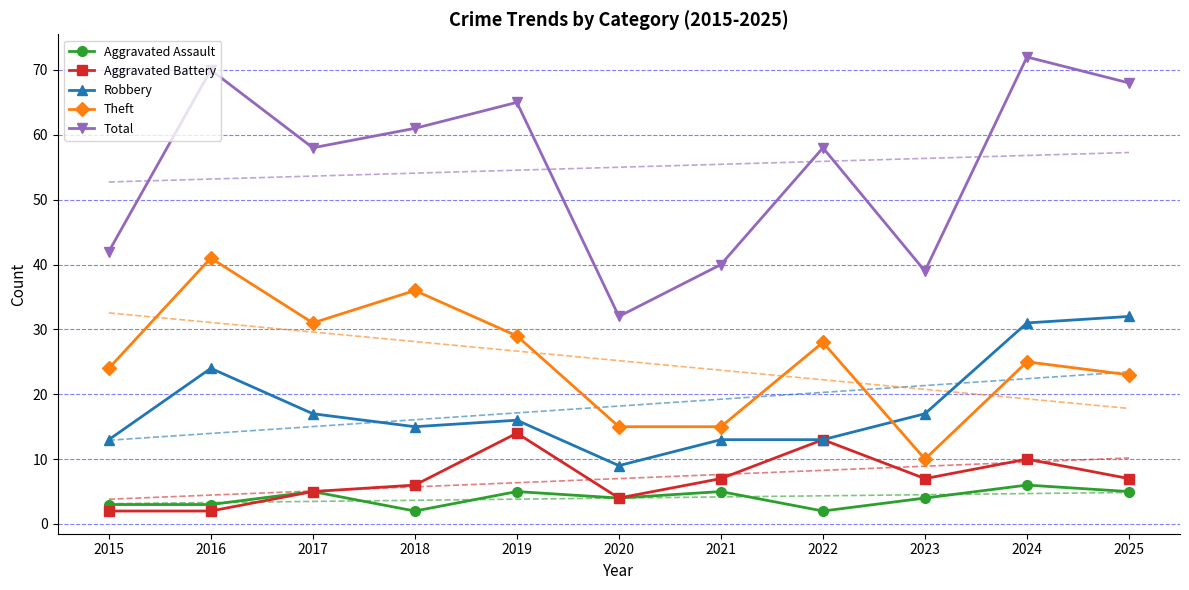

Is it true that Aggravated Battery equals 9 at 2023?

False